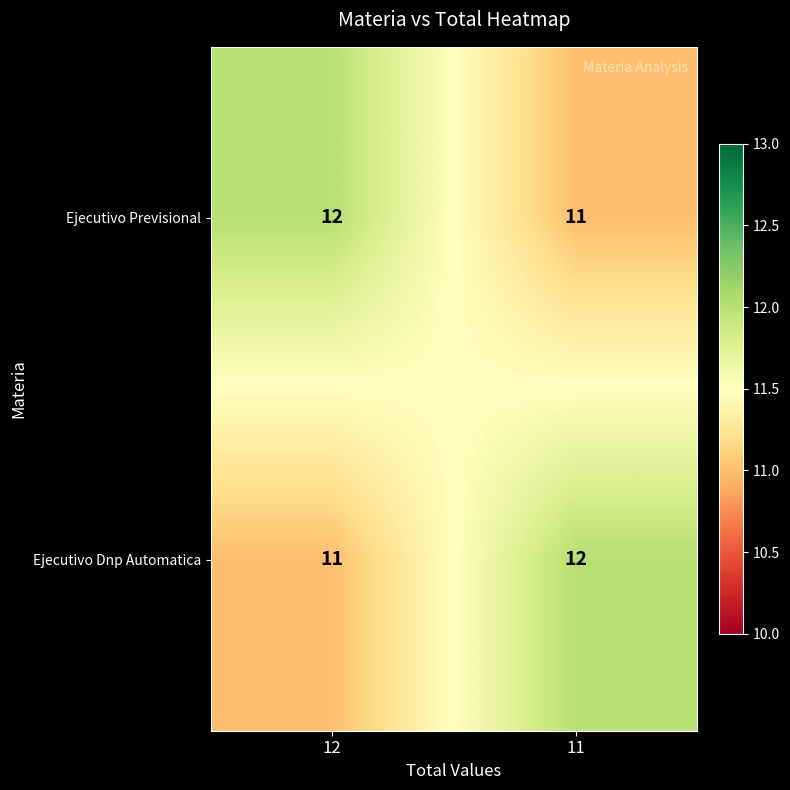

At which label is Ejecutivo Previsional closest to 11?

11